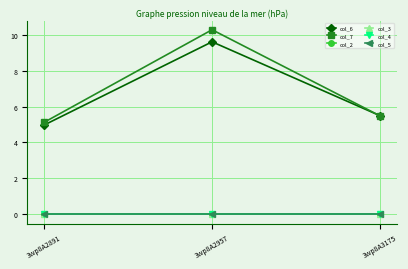

Between 3wp8A2891 and 3wp8A3175, which series saw the biggest shift?

col_6